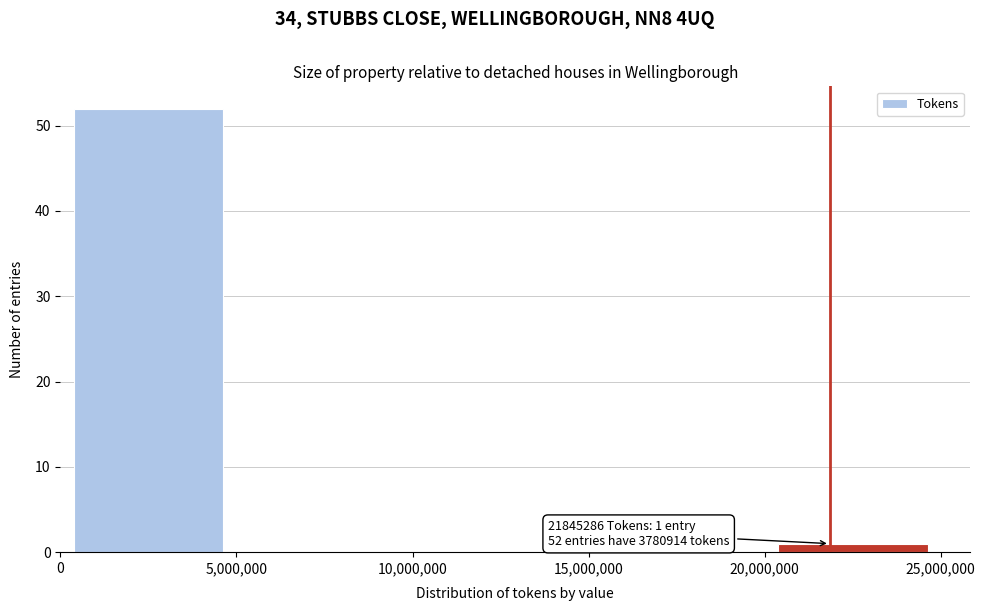

Which range on the x-axis has the tallest bar?

0 to 5,000,000